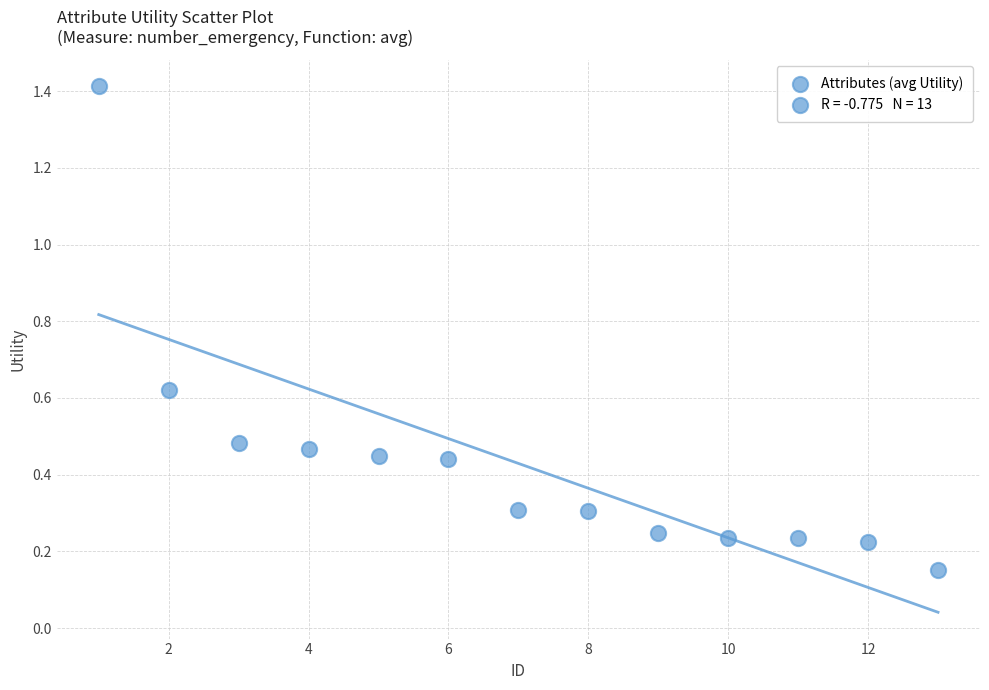

What is the range of Y values (max minus min)?

1.3